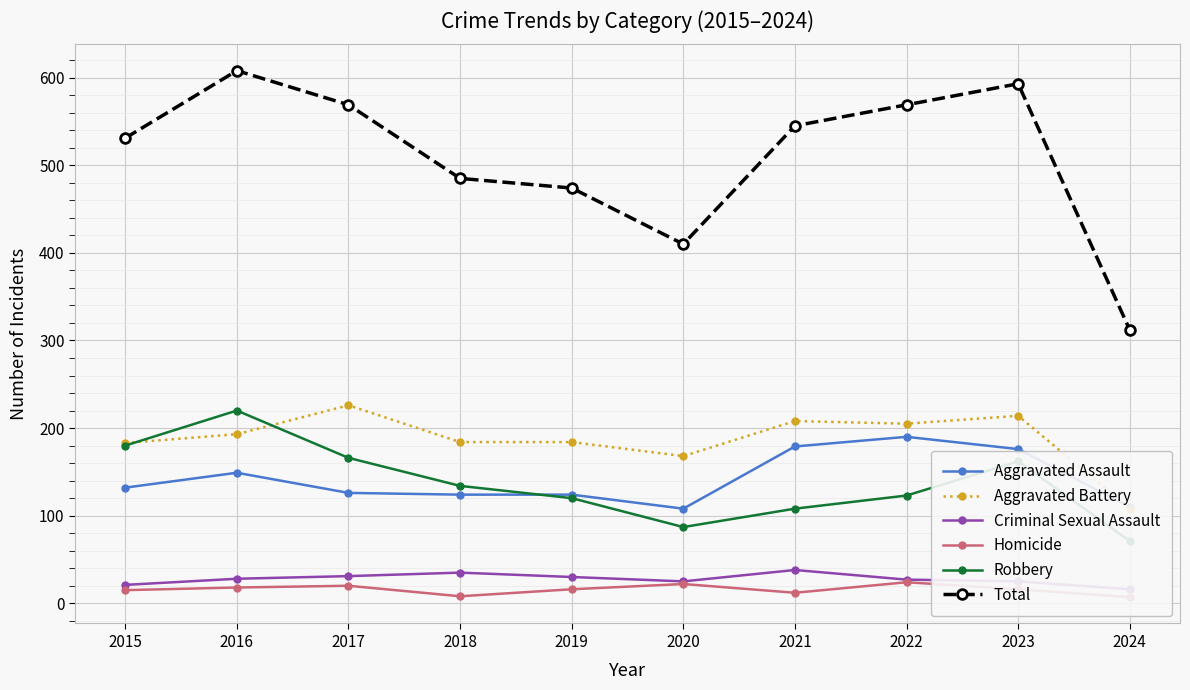

Which series has the largest total across all categories?

Total